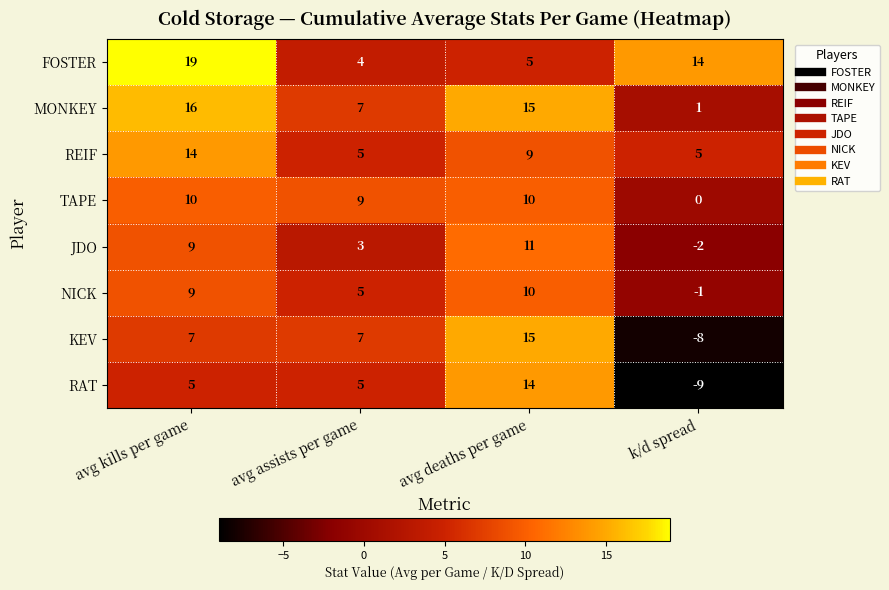

True or false: TAPE has a value of 10 at avg deaths per game.

True